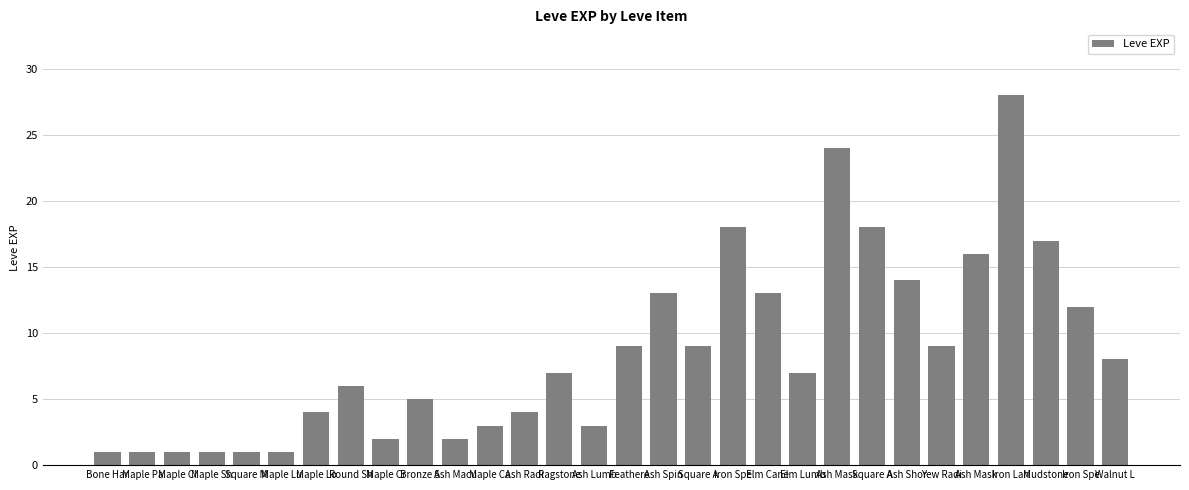

Which category has the lowest value across all series?

Bone Har